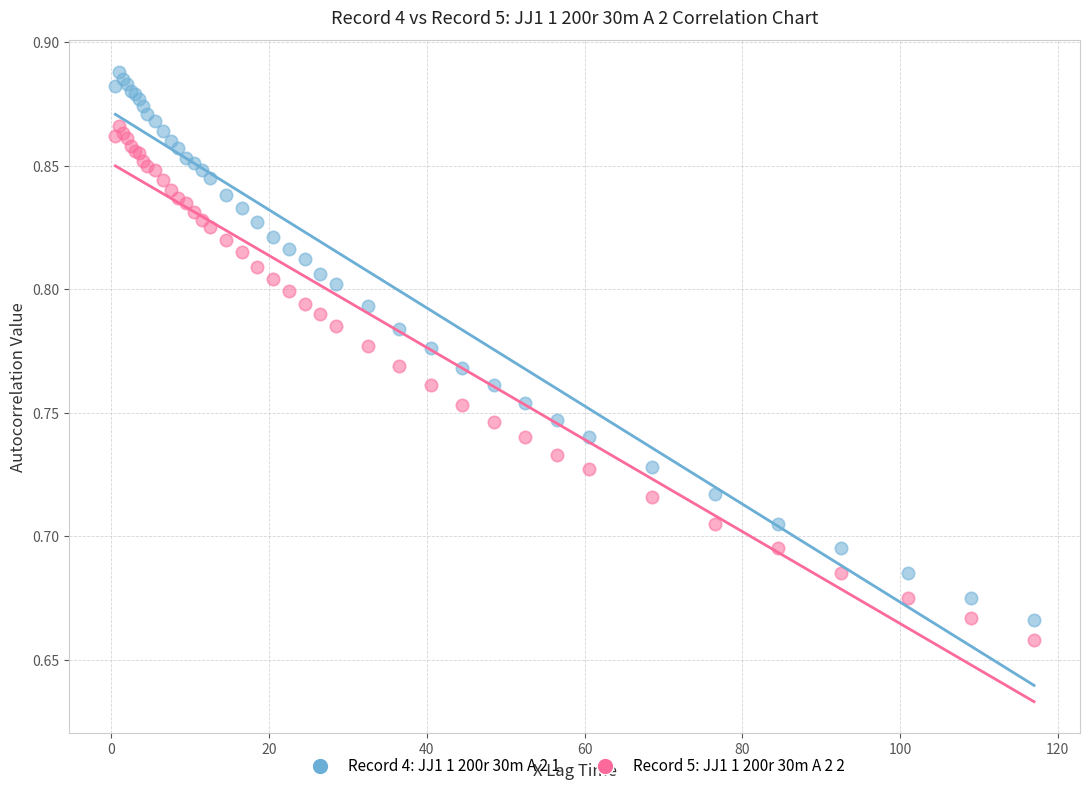

Which series reaches the maximum Y coordinate?

Record 4: JJ1 1 200r 30m A 2 1